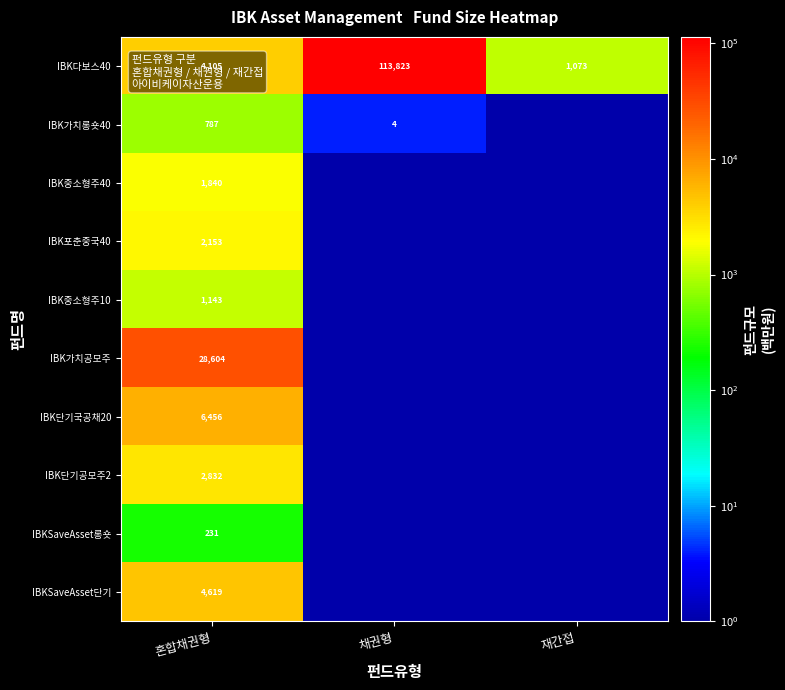

List the labels in order of IBK다보스40 value, largest first.

채권형, 혼합채권형, 재간접